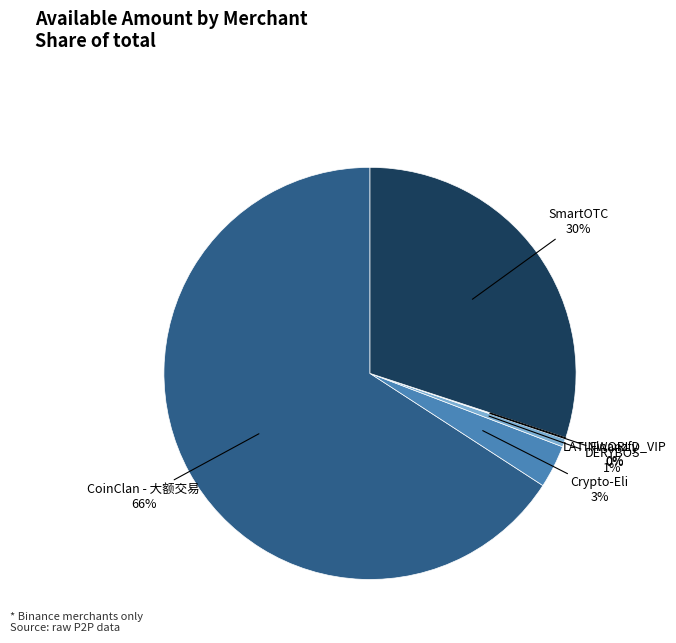

To the nearest percent, what is the average slice percentage?

17%